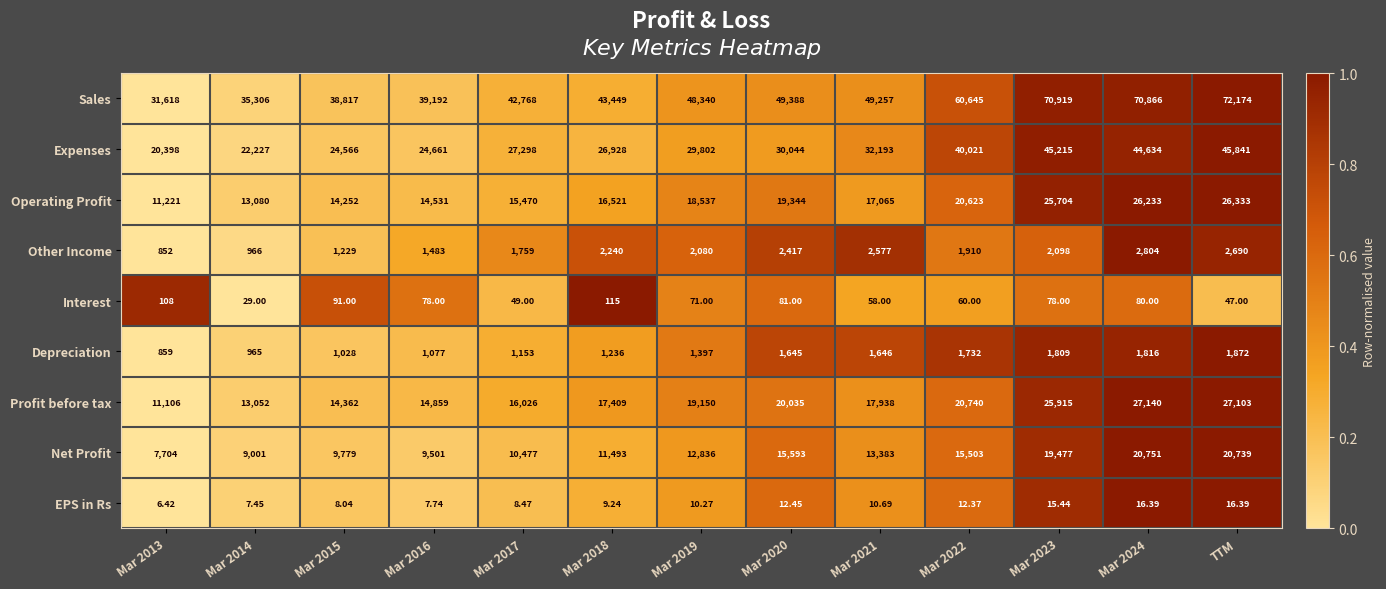

Is the value of Other Income at Mar 2016 greater than the value of Interest at Mar 2013?

Yes